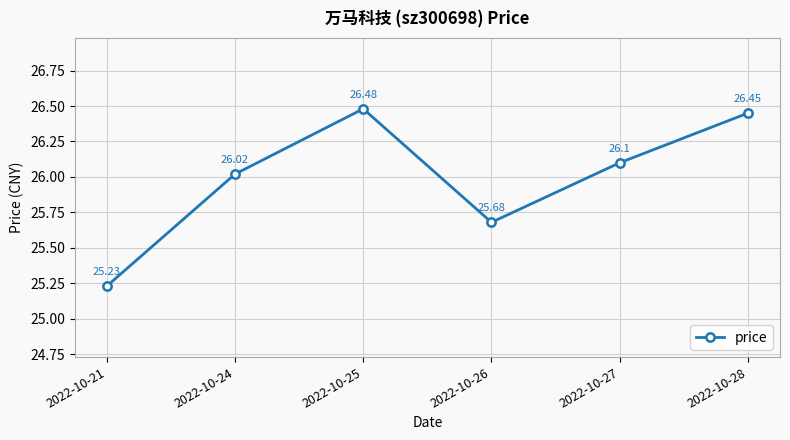

List the labels in order of value, smallest first.

2022-10-21, 2022-10-26, 2022-10-24, 2022-10-27, 2022-10-28, 2022-10-25